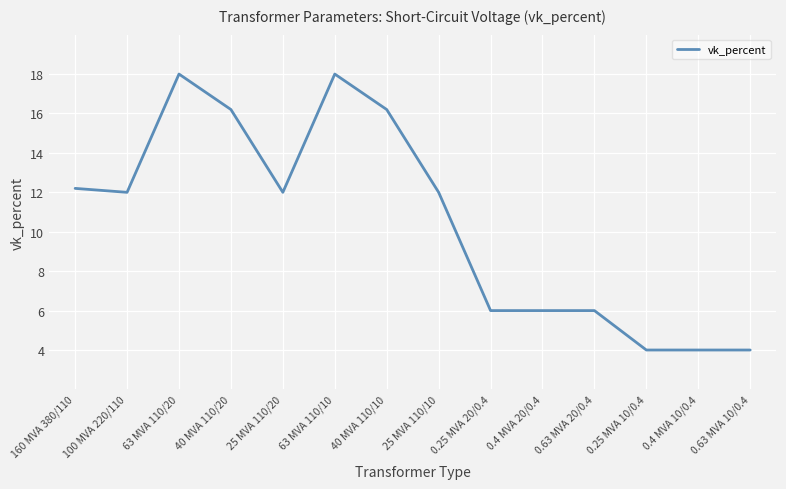

What position from the left is 40 MVA 110/10?

7